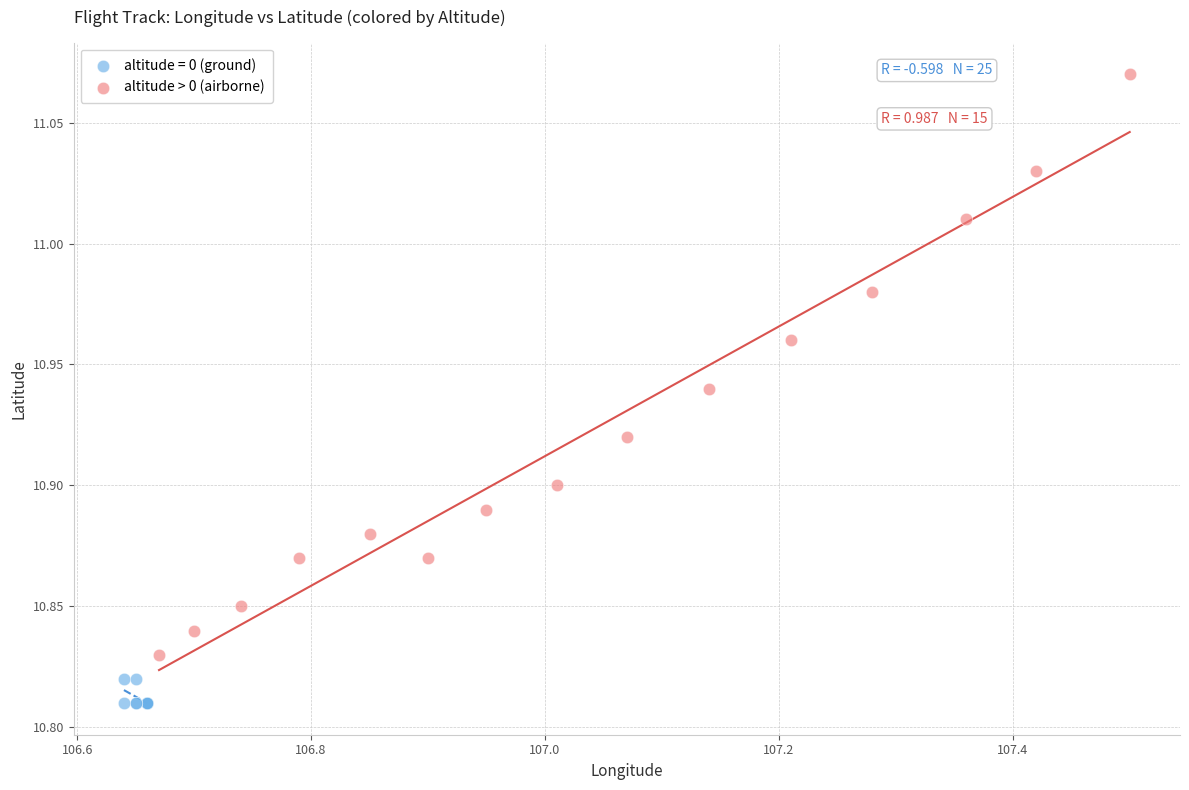

Which series reaches the minimum Y coordinate?

altitude = 0 (ground)